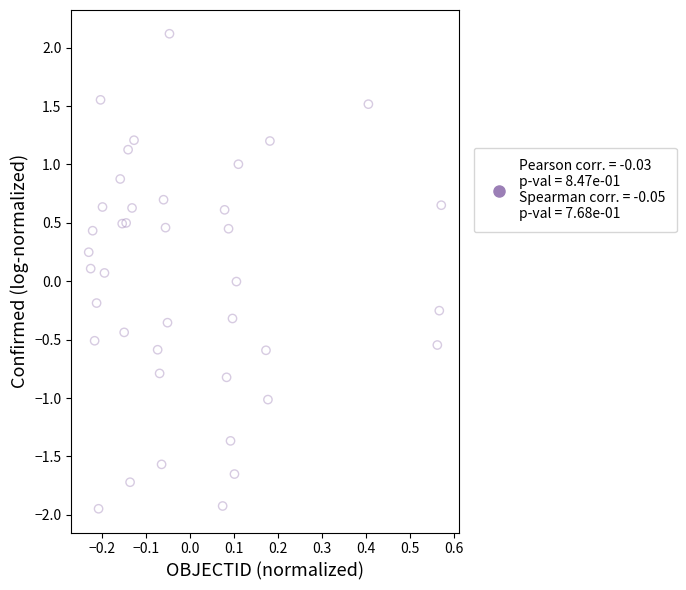

What is the range of X values (max minus min)?

0.8